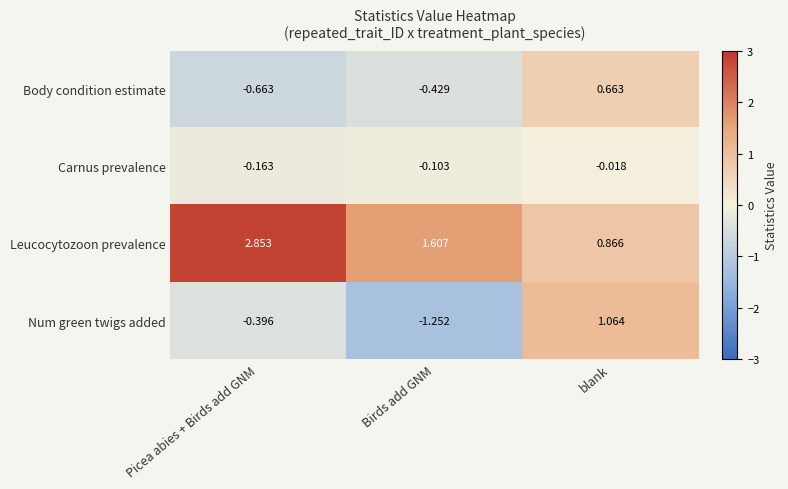

How many categories are shown in the chart?

3